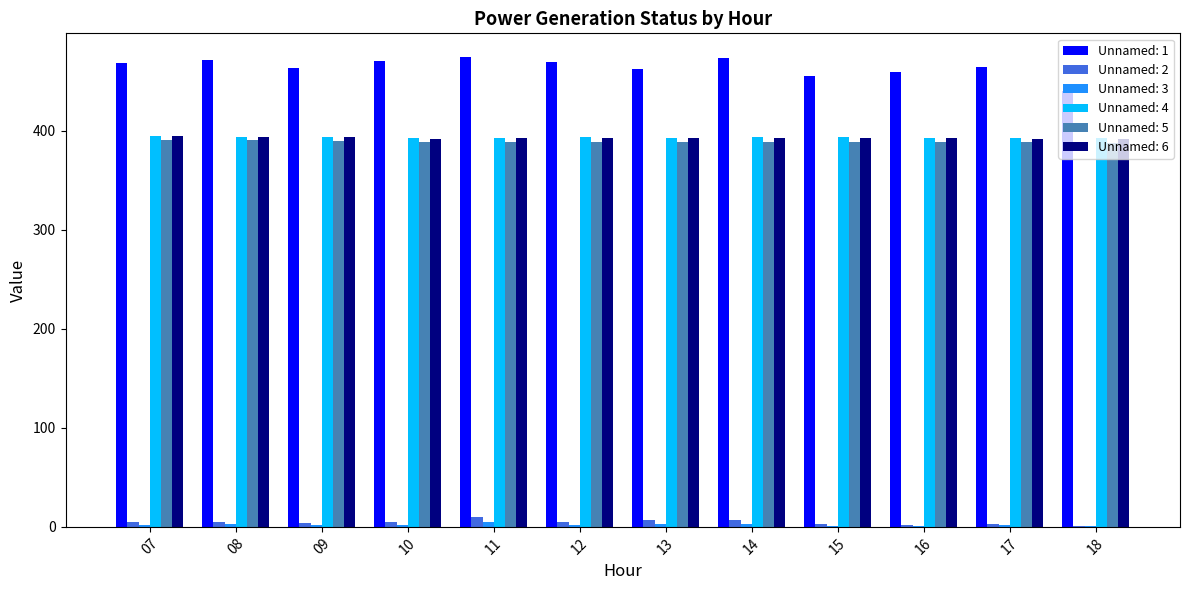

The value of Unnamed: 1 at 13 is 306.9. True or false?

False